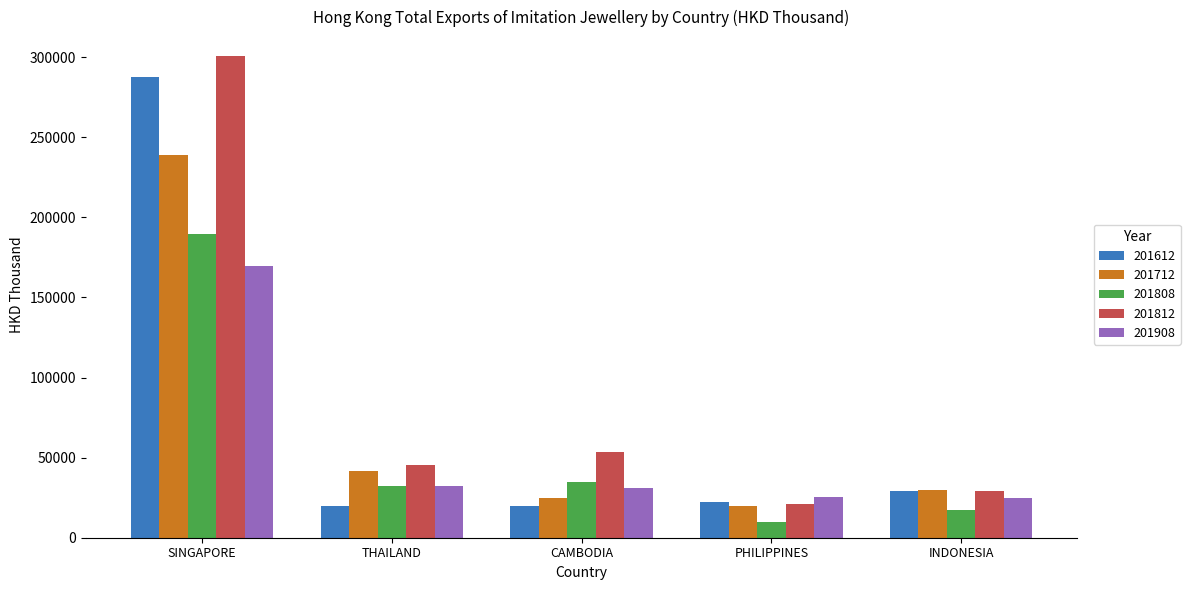

Rank the series at CAMBODIA from highest to lowest value.

201812, 201808, 201908, 201712, 201612